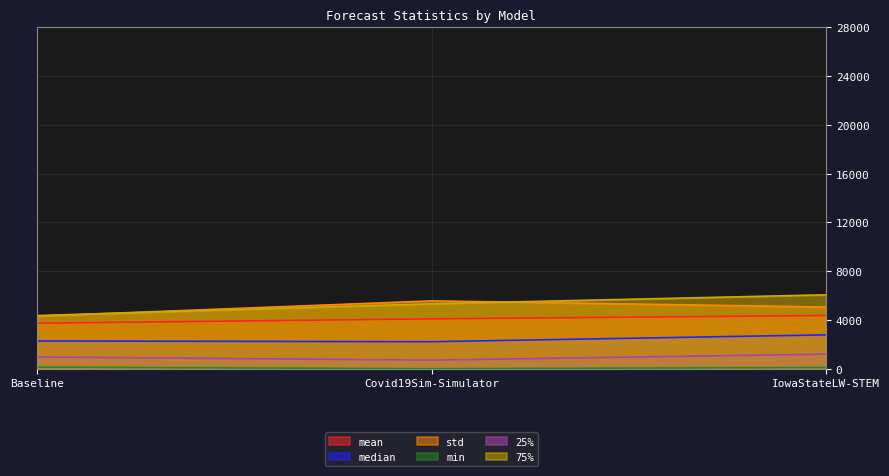

How many lines are shown in the chart?

6